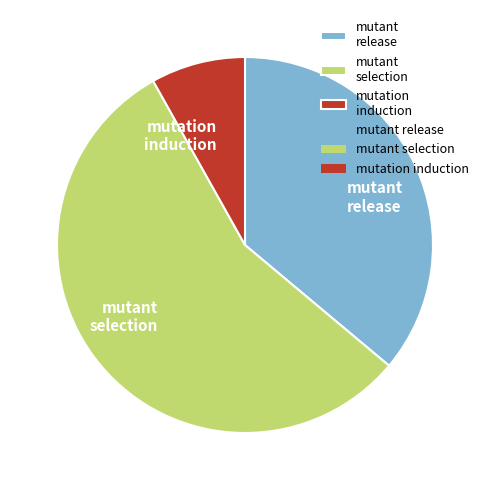

Which category has the smallest portion of the pie?

mutation induction